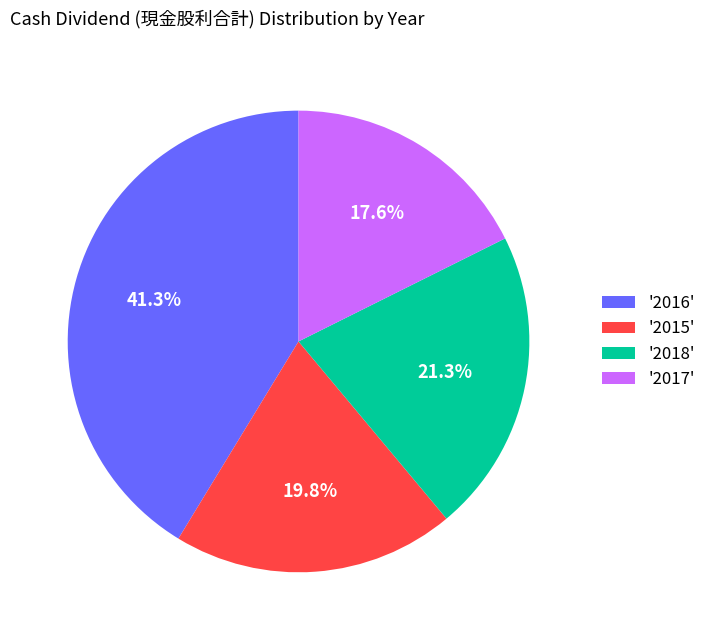

Count the number of slices in the pie.

4